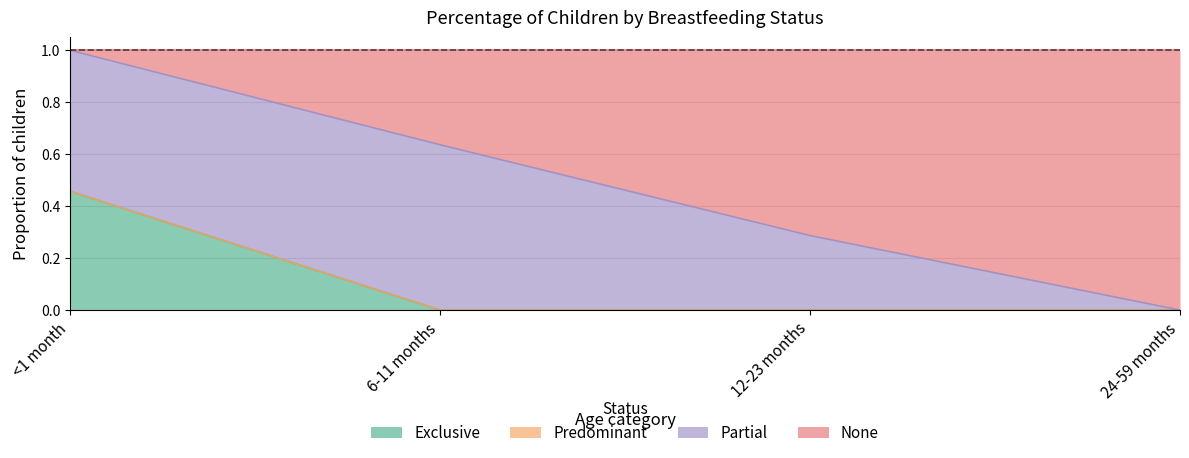

Which series has the largest range (max minus min)?

None